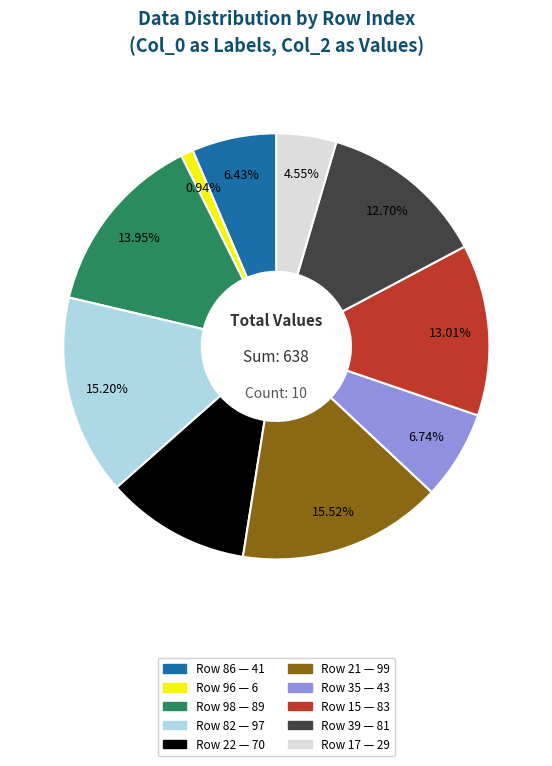

Is there any slice that represents more than half of the pie?

No